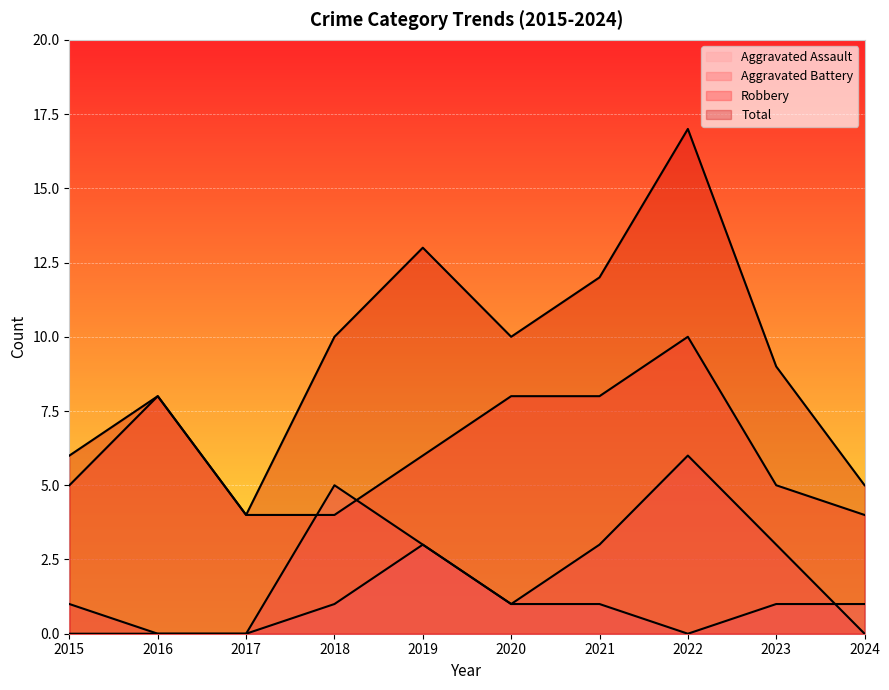

What is the difference between the highest and lowest values at 2021?

11